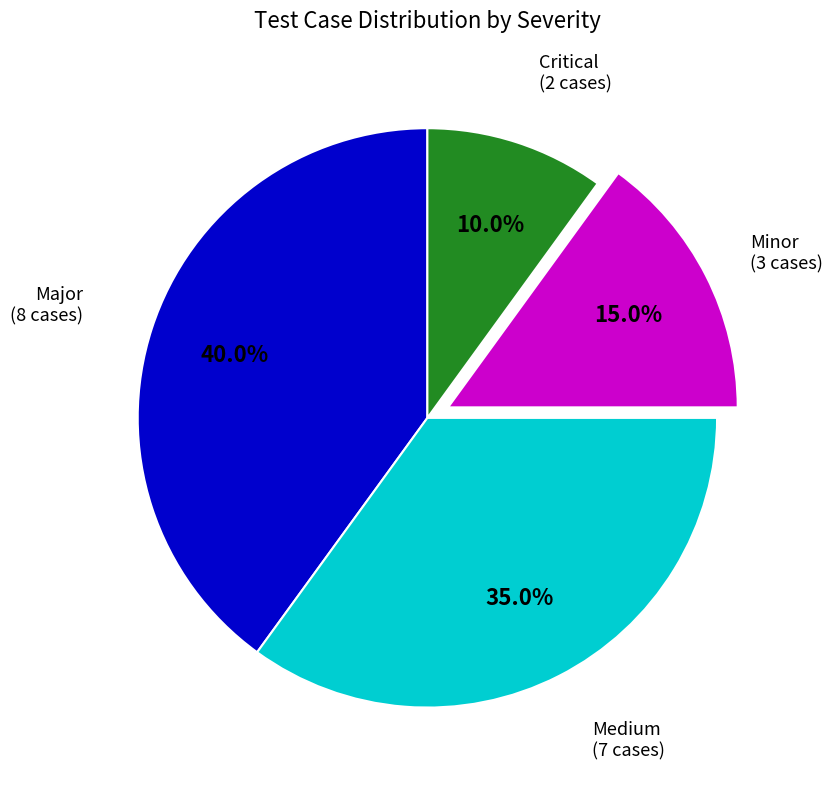

What is the ratio of the value at Major to the value at Medium?

1.1